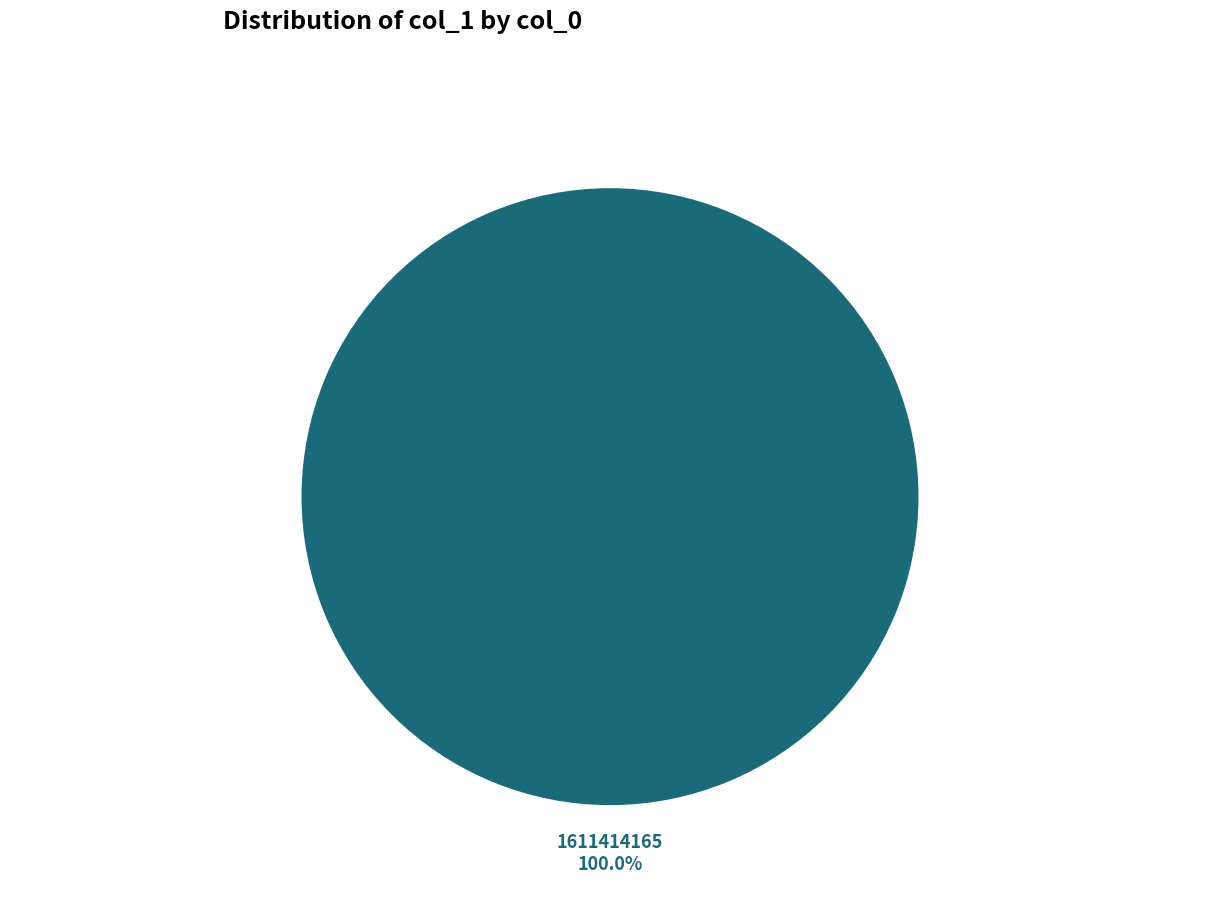

Rank the categories by value from lowest to highest.

1611414165